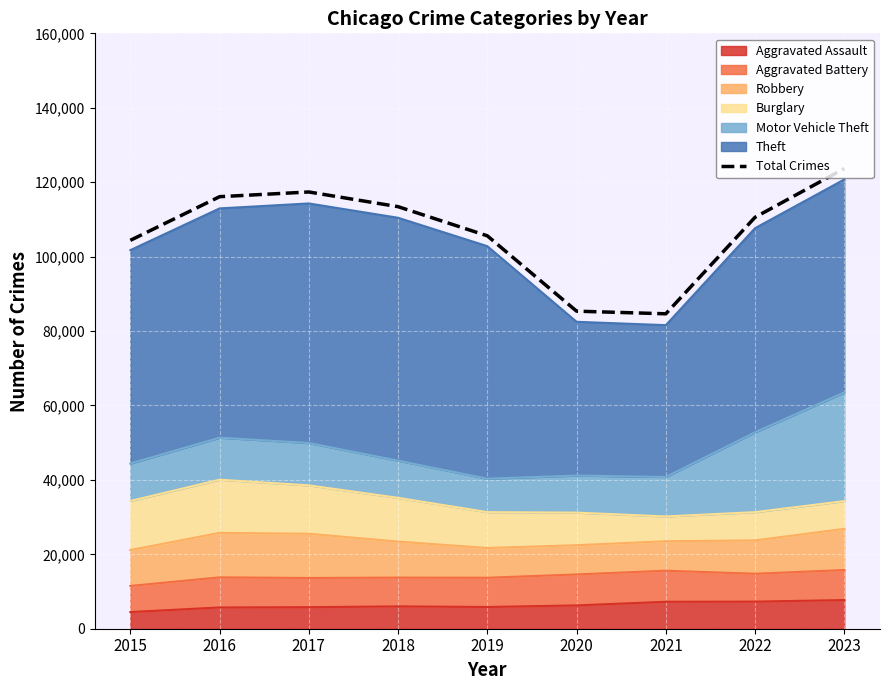

Which has a higher value, 2019 or 2021?

2019